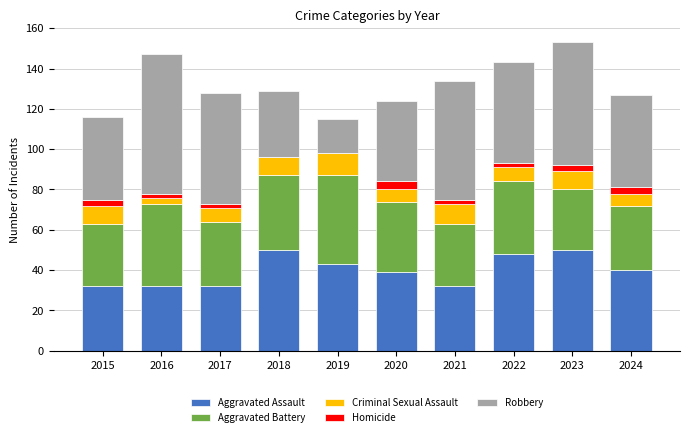

What is the highest value of the Aggravated Assault series?

50